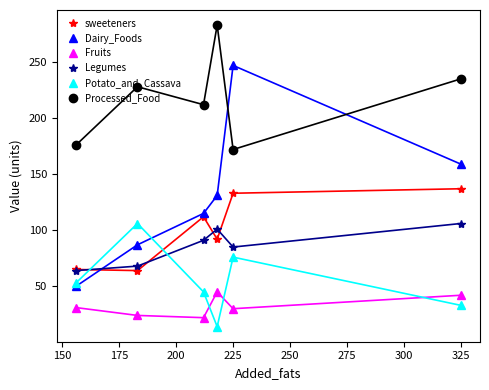

What is the difference between the maximum and second lowest values in the sweeteners series?

72